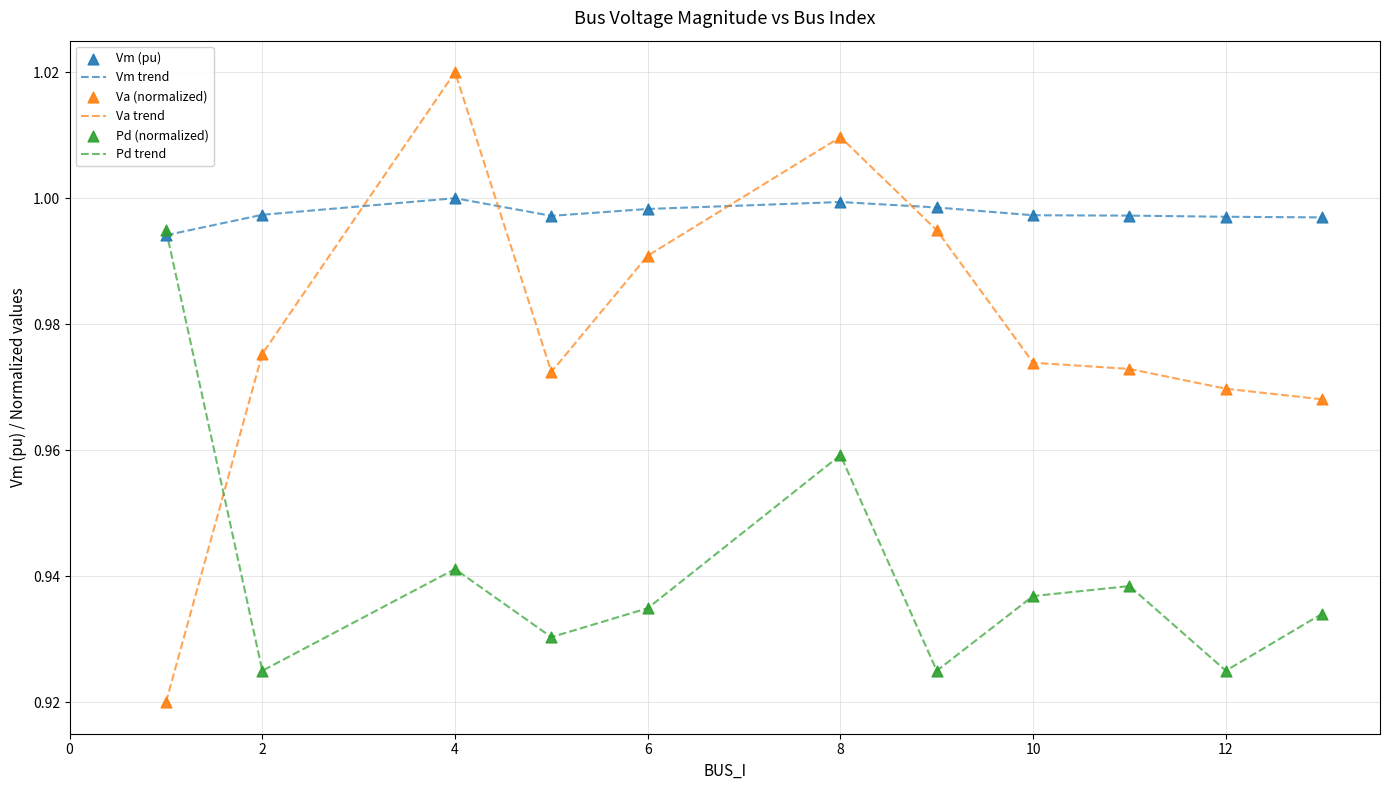

Which series has the widest spread of values?

Va trend